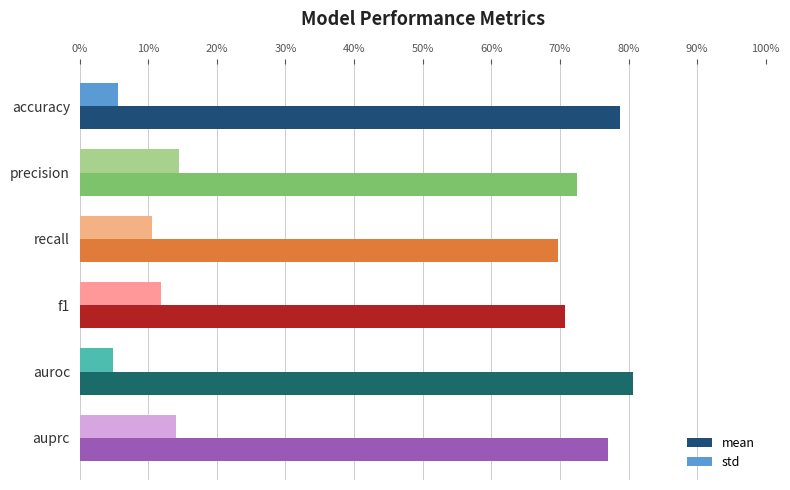

Rank the categories by mean value from highest to lowest.

auroc, accuracy, auprc, precision, f1, recall